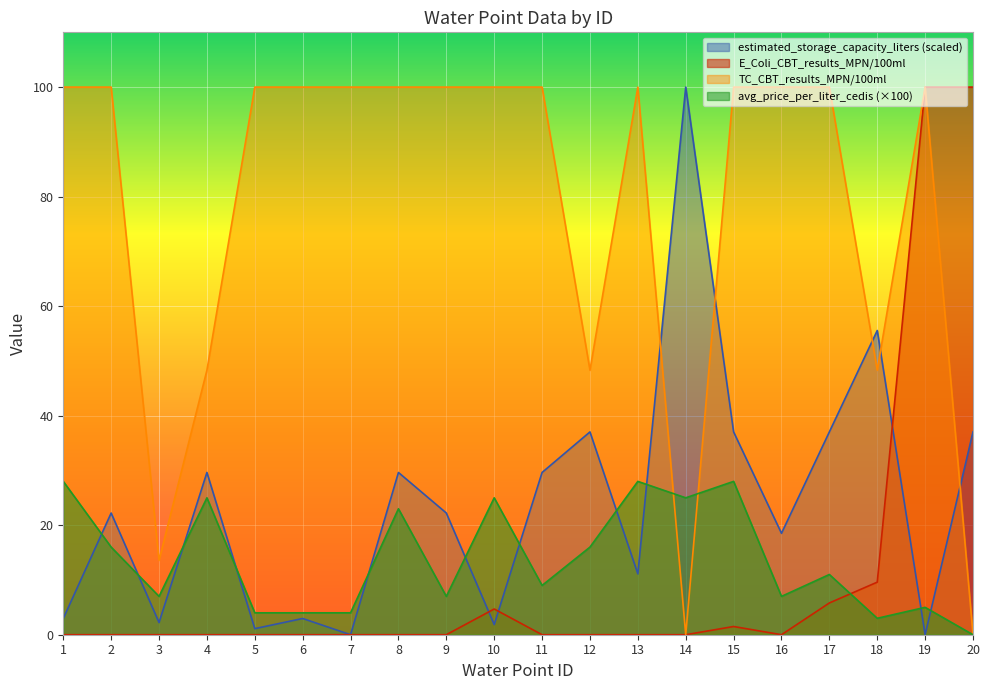

Between 2 and 16, which is larger?

2